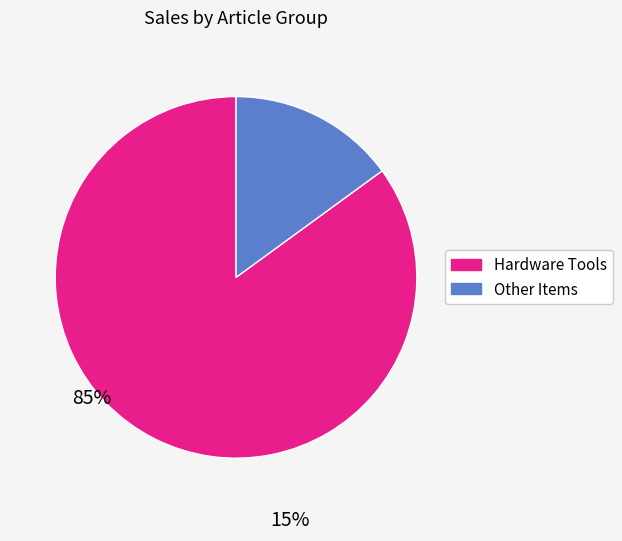

Is there a majority slice in this chart?

Yes